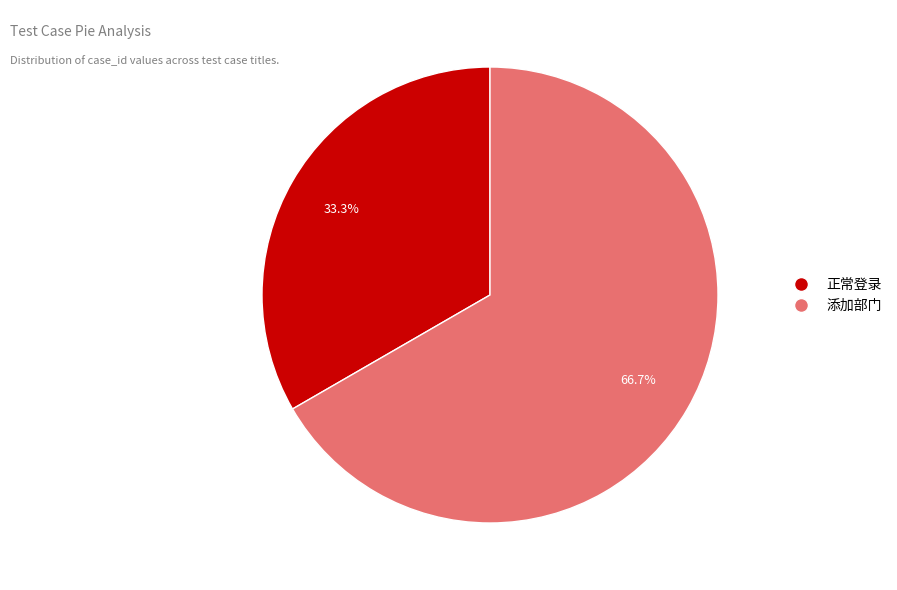

Is the sum of 添加部门 and 正常登录 greater than half?

Yes